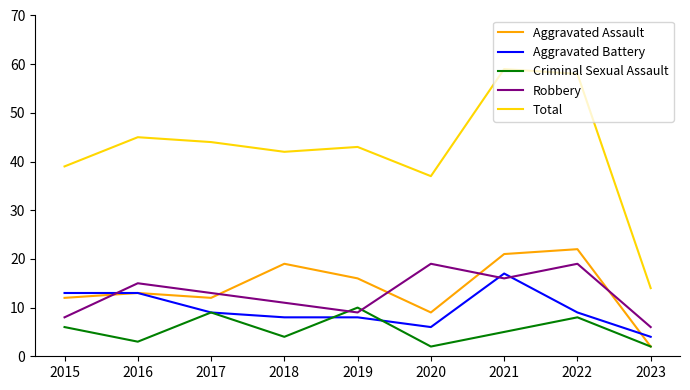

Count the number of categories in the chart.

9